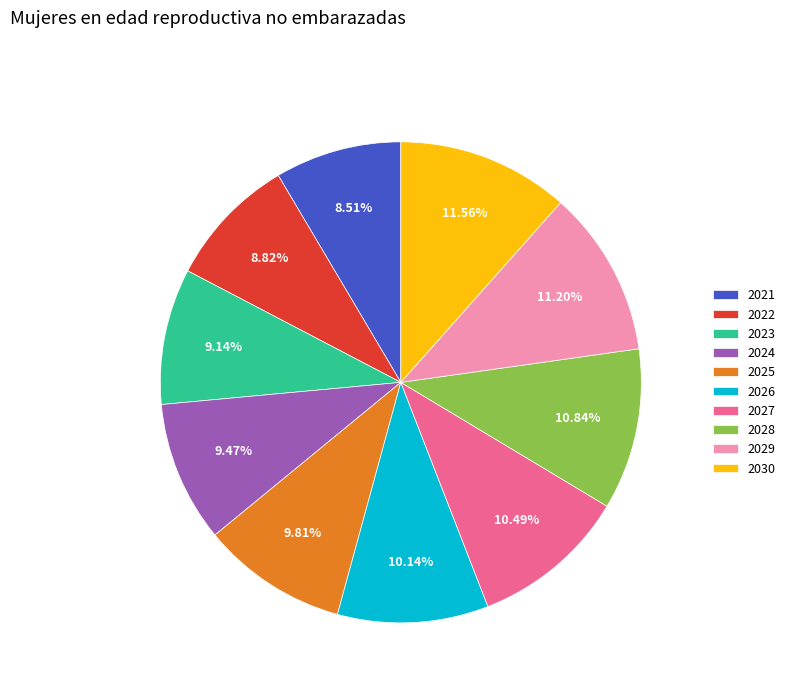

The 2027 slice represents 1% of the pie. True or false?

False